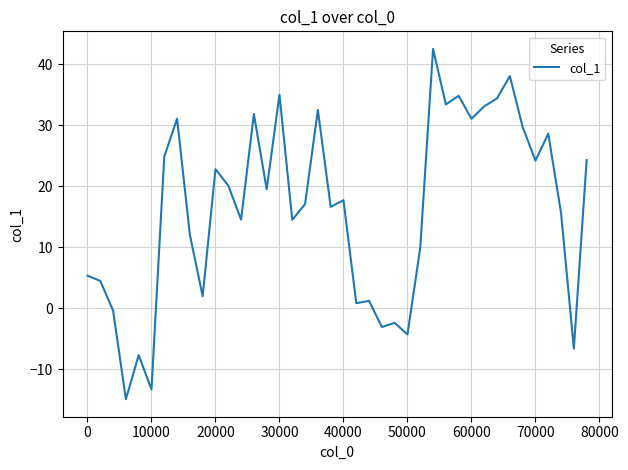

How many lines are shown in the chart?

1